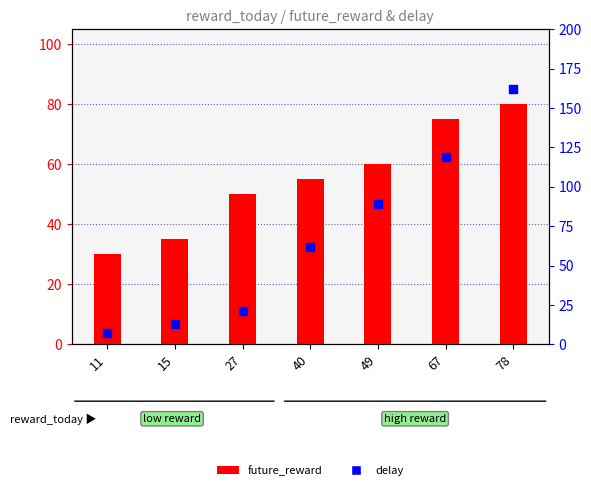

Which series reaches the maximum Y coordinate?

delay